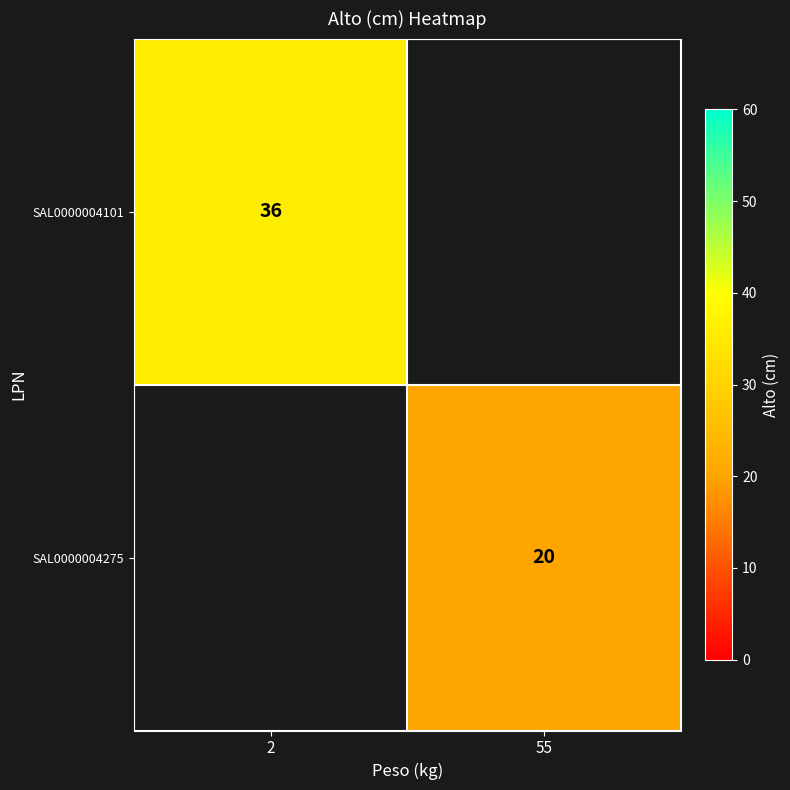

The SAL0000004275 series shows 29 at 55. True or false?

False